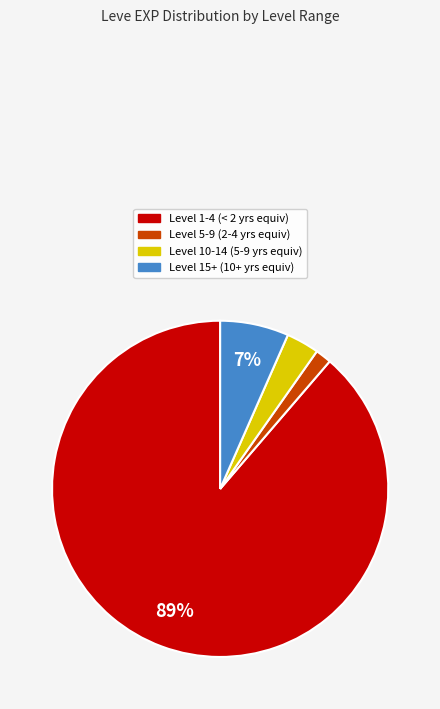

Is there a majority slice in this chart?

Yes